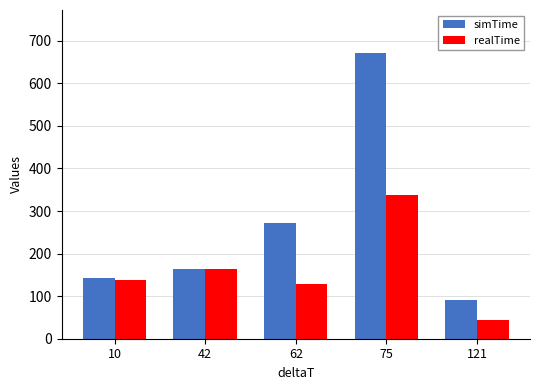

Reading left to right, transcribe all the data shown in this chart.

simTime: 10=143.4	42=163.9	62=271.5	75=671.5	121=90.2
realTime: 10=138.6	42=163.9	62=129.2	75=336.8	121=43.1